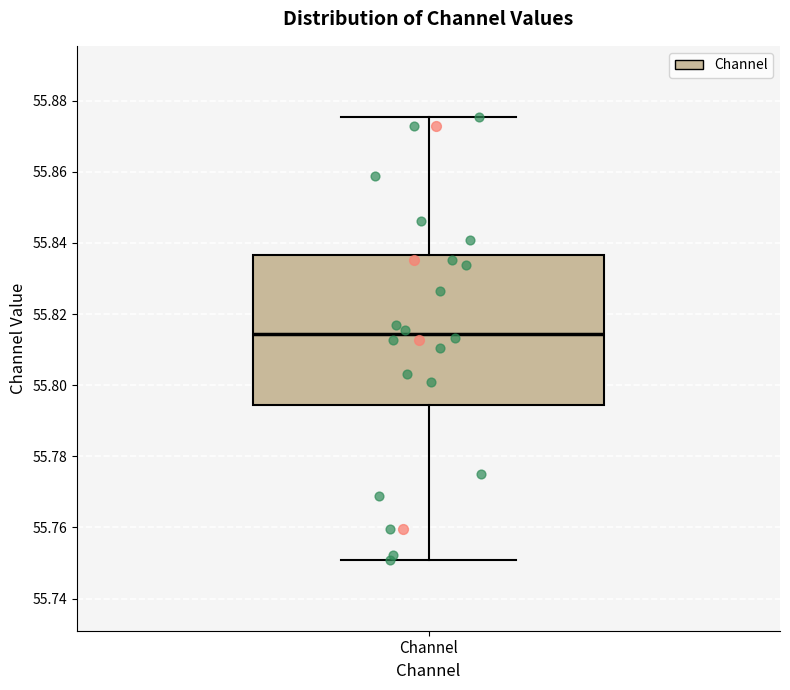

Transcribe this box plot: give where the median line is, the range the box spans, and where the two whiskers end, as read against the y-axis. The values are not printed on the chart, so give them approximately, as read against the axis.

median 55.814, box 55.794 to 55.836, whiskers 55.750 to 55.876